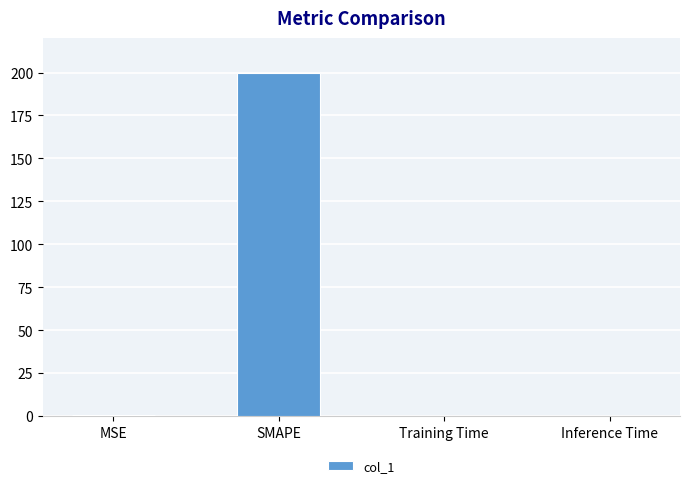

Between SMAPE and Inference Time, which is larger?

SMAPE